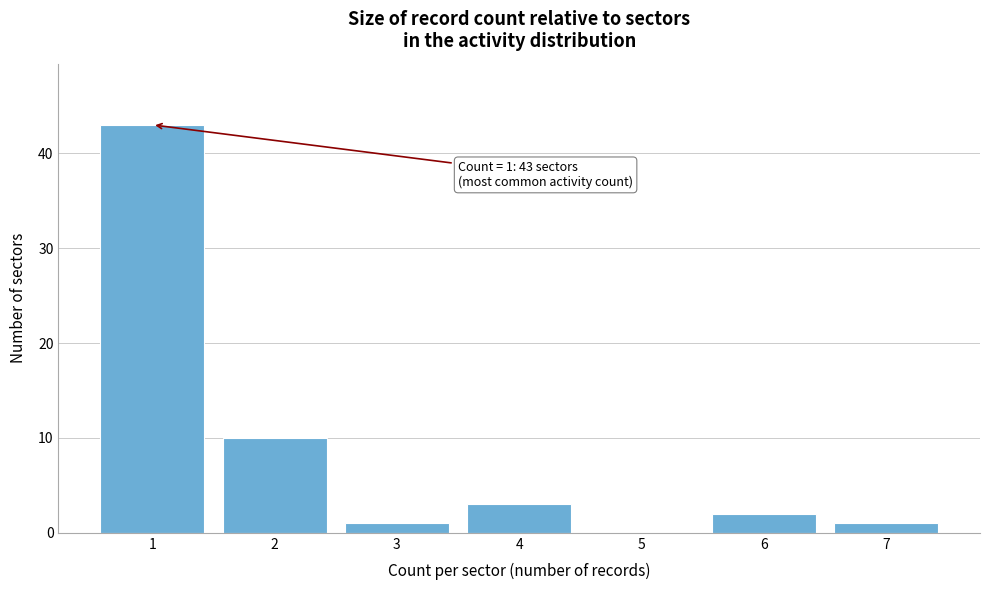

Reading left to right, what are all the values shown in this chart?

1=43	2=10	3=1	4=3	5=0	6=2	7=1